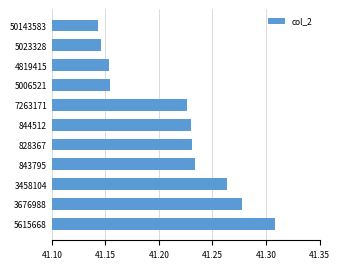

What is the ratio of the value at 5023328 to the value at 843795?

1.0